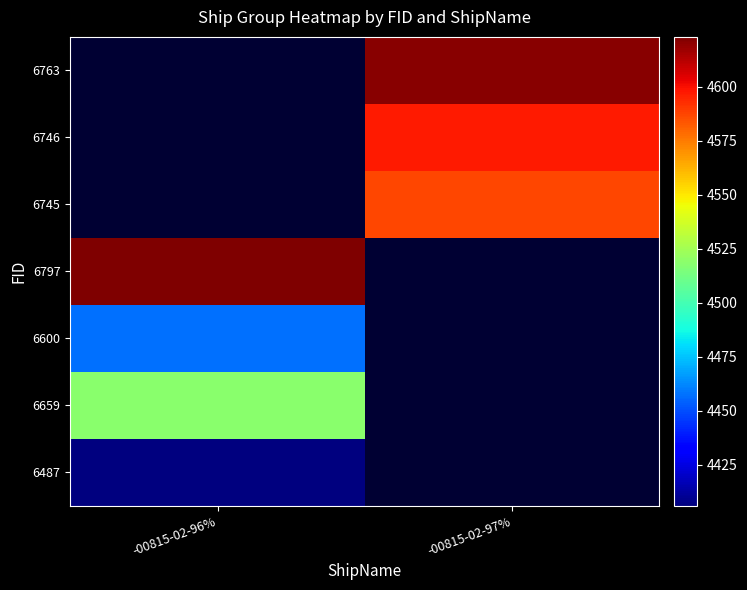

At how many categories does at least one series exceed 4617?

2